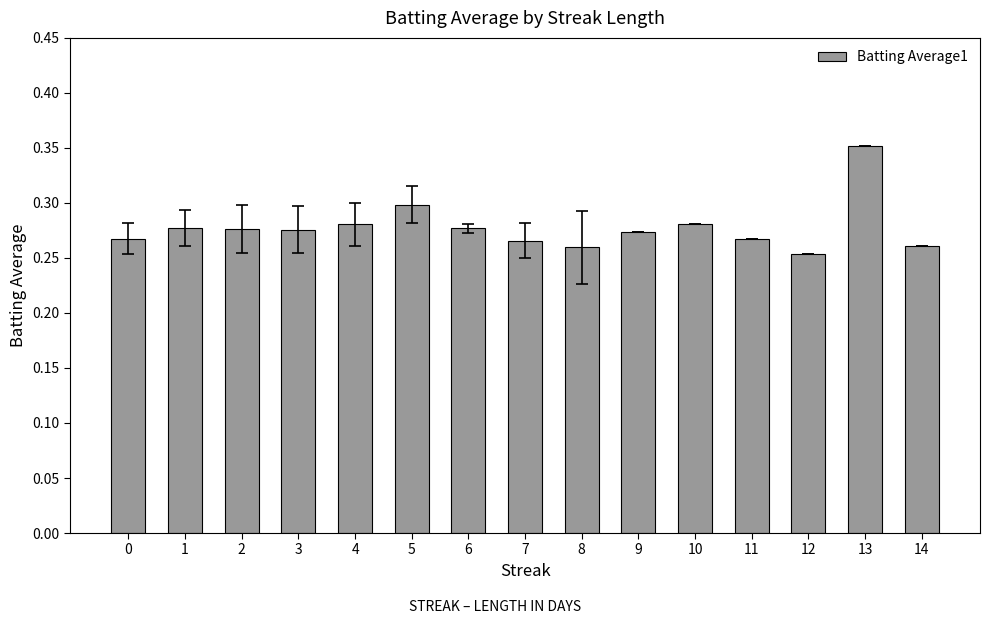

Which label corresponds to the largest value in the chart?

13